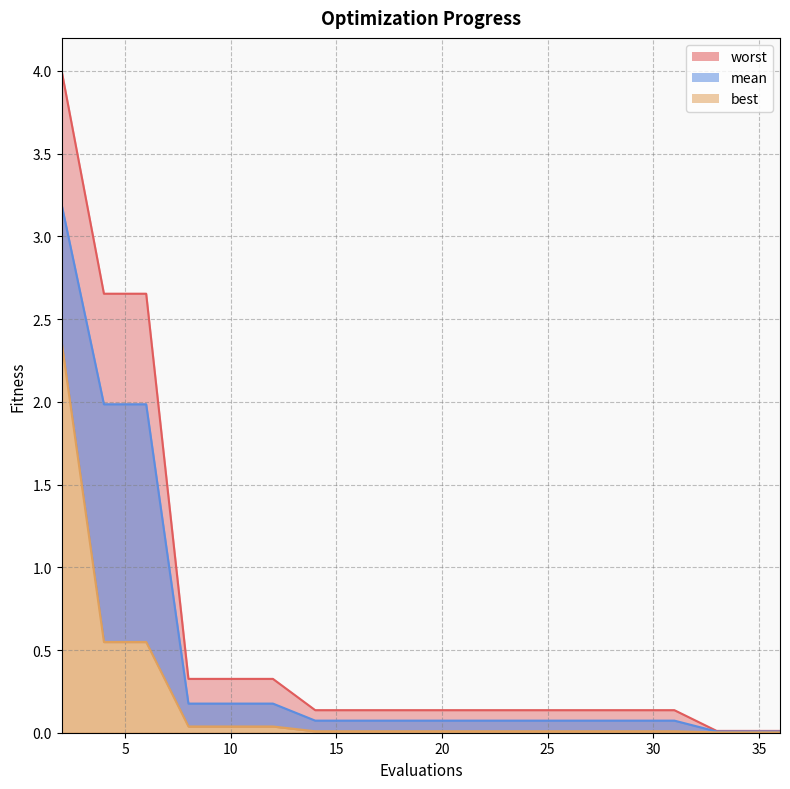

True or false: mean has a value of 0.0 at 34.

True